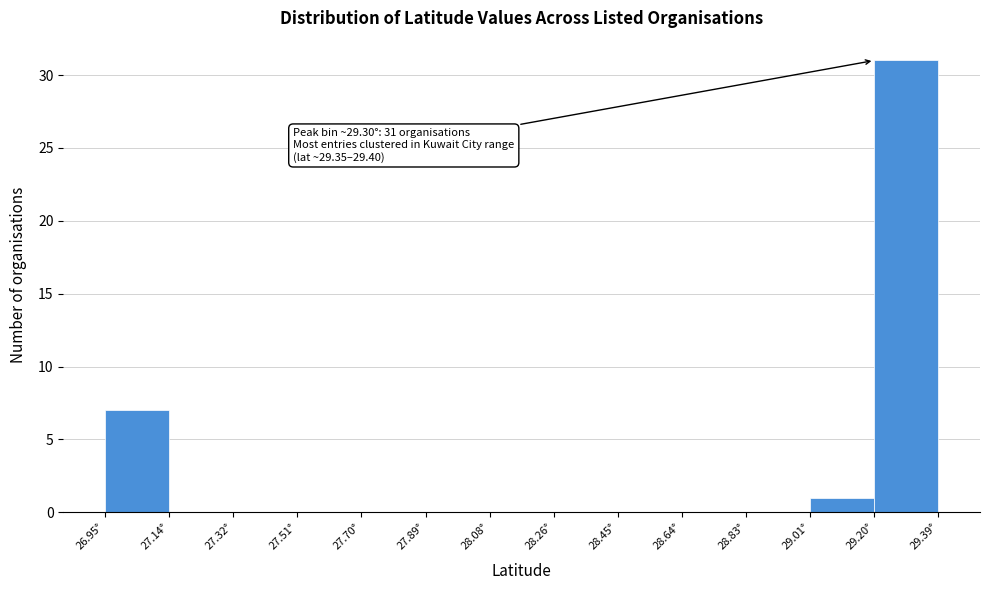

Over which range of the x-axis is the bar tallest?

29.20 to 29.38